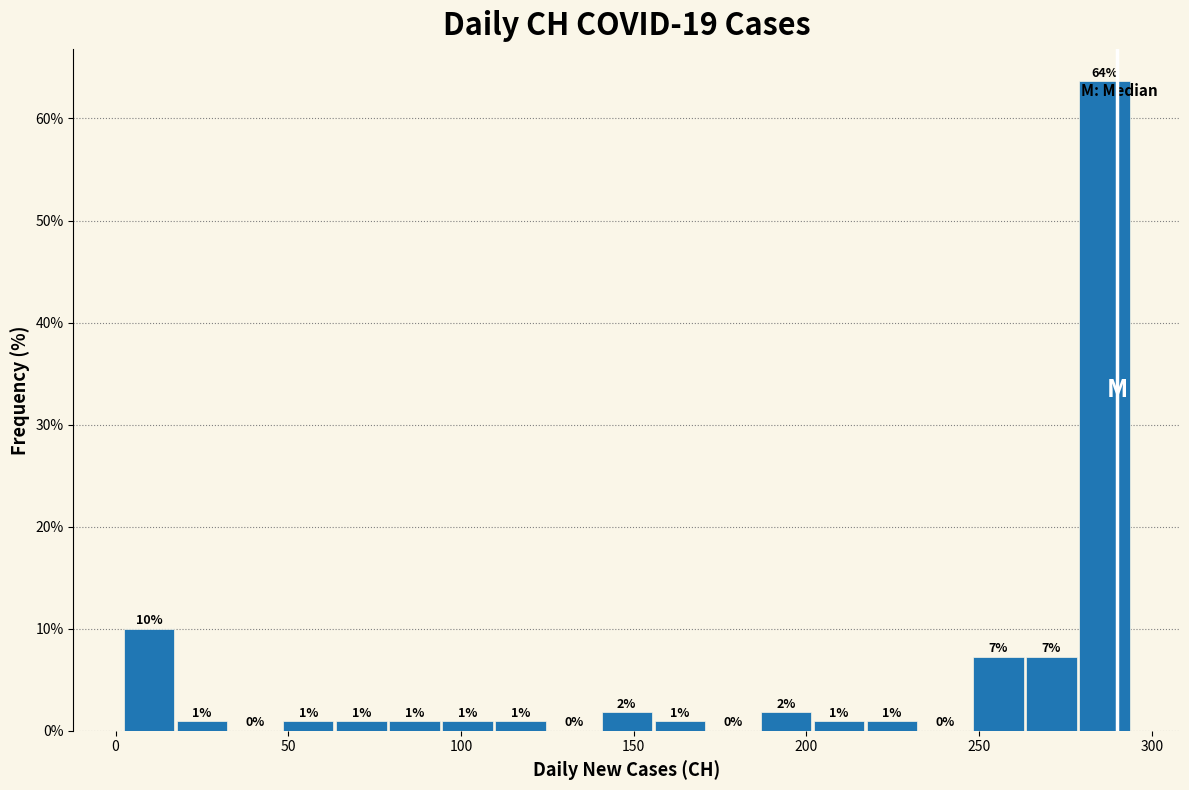

Read against the x-axis, roughly where is the centre of the tallest bar?

285